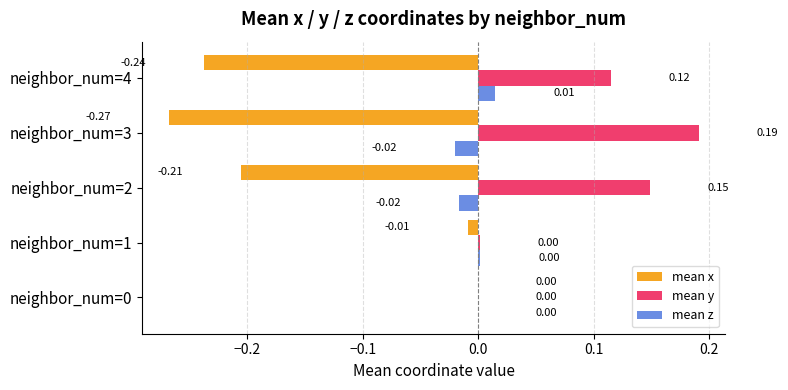

What is the average value of the mean x series?

-0.1